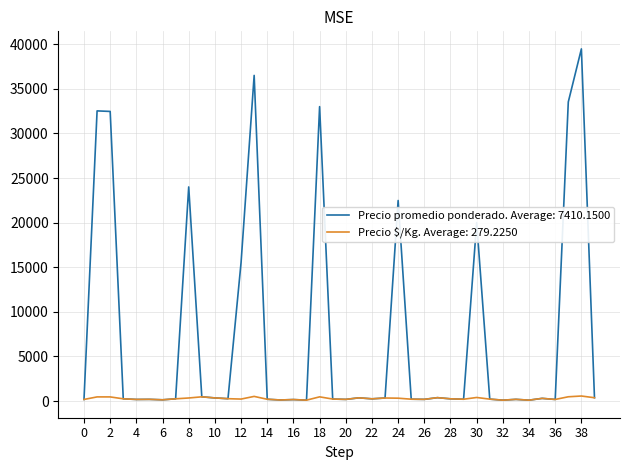

What are all the series names shown in the legend?

Precio promedio ponderado. Average: 7410.1500, Precio $/Kg. Average: 279.2250